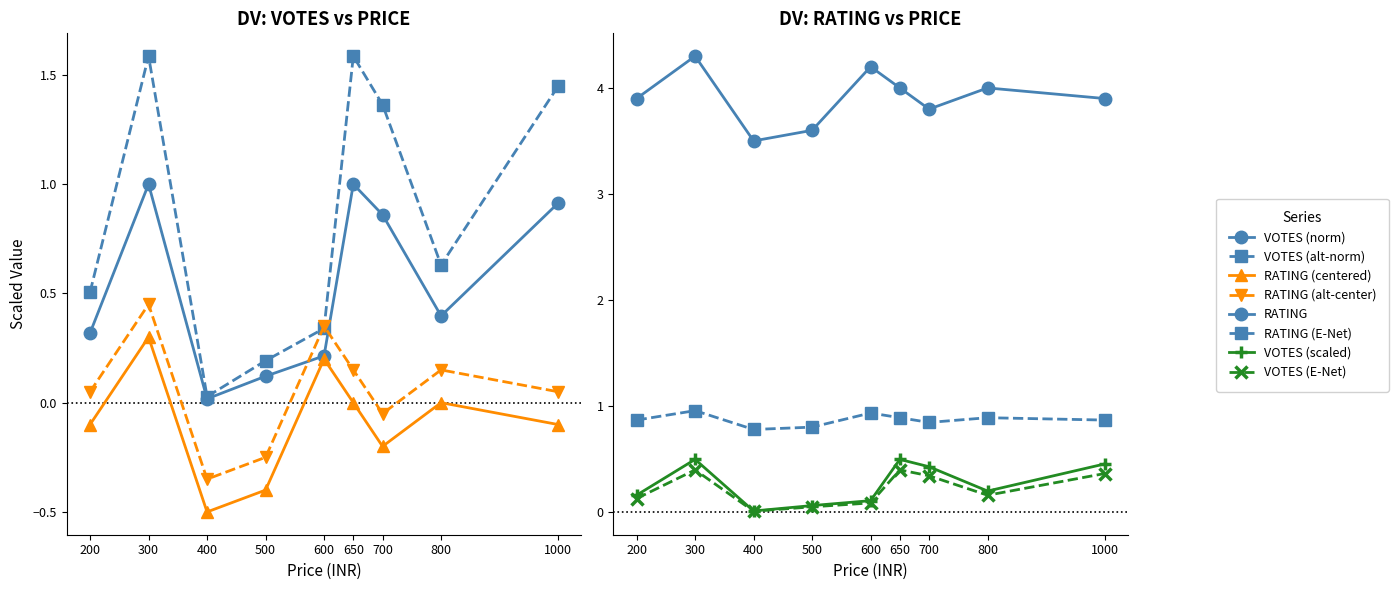

What is the average value of the VOTES series?

0.5